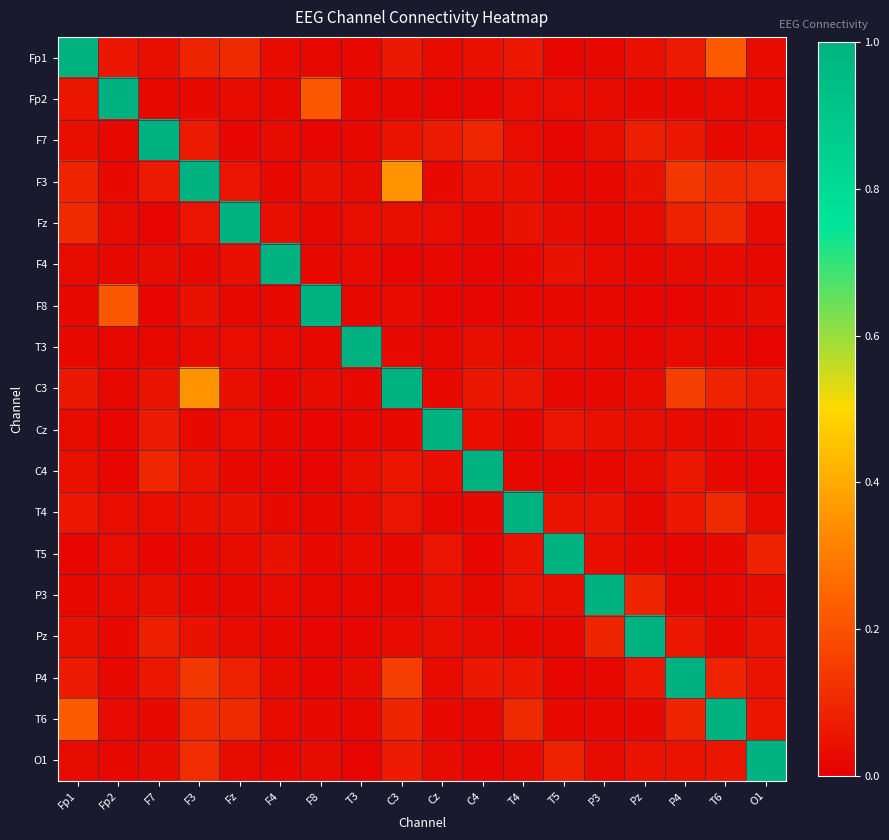

At which category is the sum across all series the highest?

F3